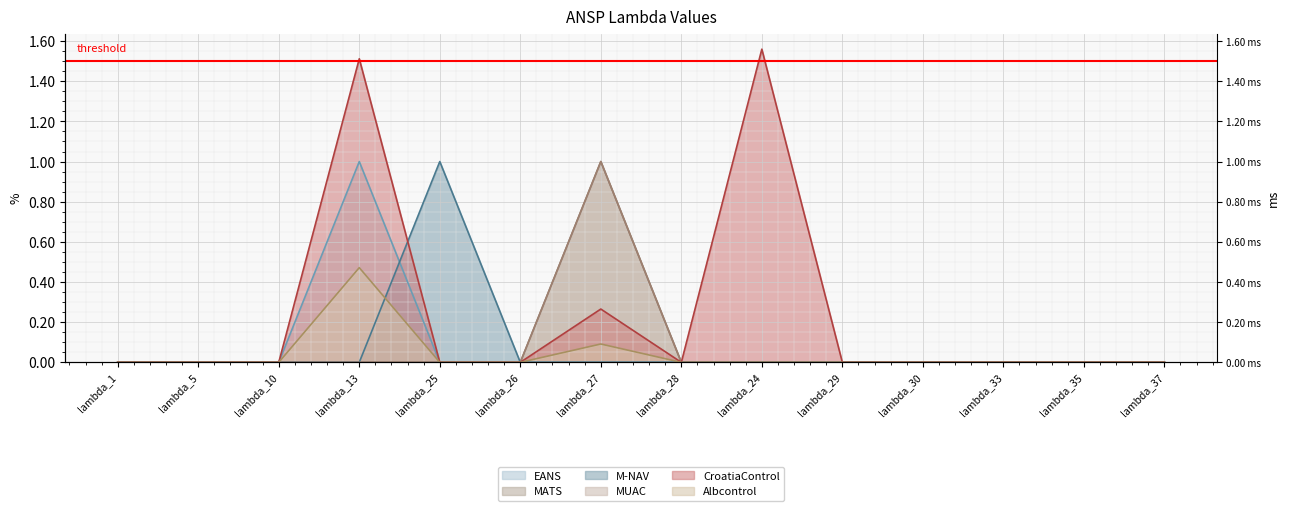

The value of MATS at lambda_26 is 0.0. True or false?

True